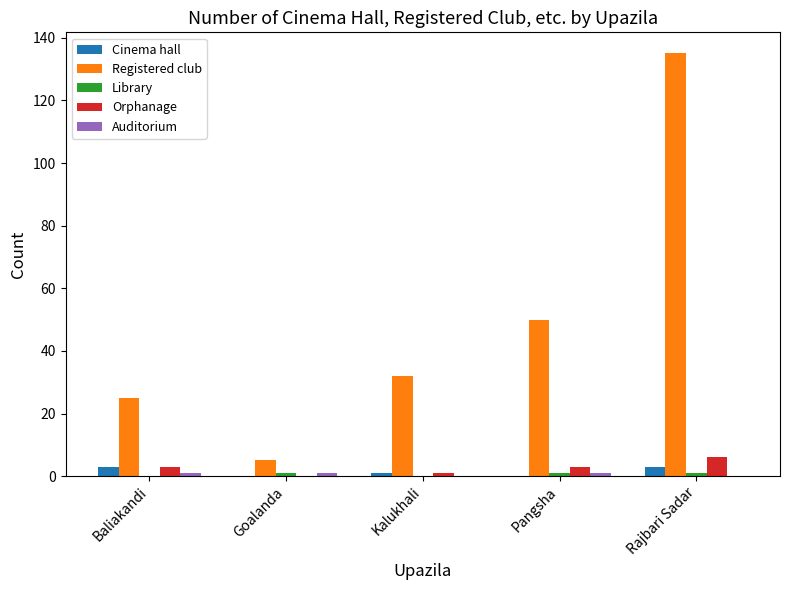

Which label corresponds to the largest value in the chart?

Rajbari Sadar